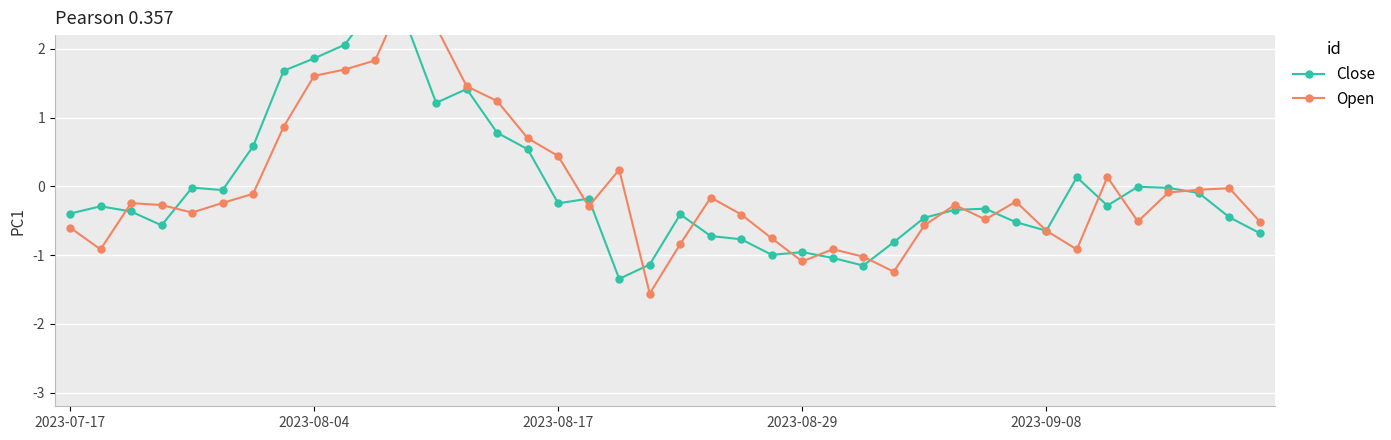

At how many categories does at least one series exceed 0?

14